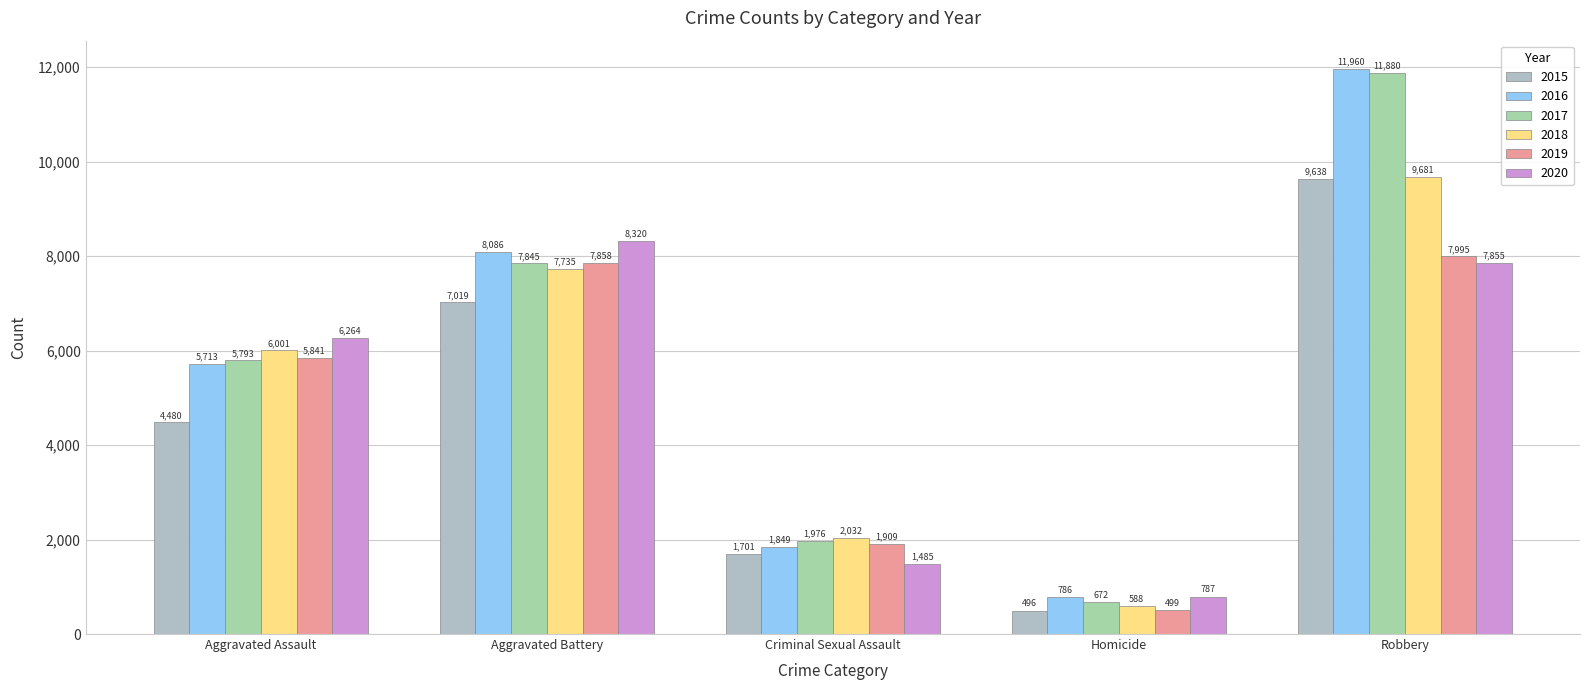

Reading left to right, what are all the values shown in this chart?

2015: Aggravated Assault=4480	Aggravated Battery=7019	Criminal Sexual Assault=1701	Homicide=496	Robbery=9638
2016: Aggravated Assault=5713	Aggravated Battery=8086	Criminal Sexual Assault=1849	Homicide=786	Robbery=11960
2017: Aggravated Assault=5793	Aggravated Battery=7845	Criminal Sexual Assault=1976	Homicide=672	Robbery=11880
2018: Aggravated Assault=6001	Aggravated Battery=7735	Criminal Sexual Assault=2032	Homicide=588	Robbery=9681
2019: Aggravated Assault=5841	Aggravated Battery=7858	Criminal Sexual Assault=1909	Homicide=499	Robbery=7995
2020: Aggravated Assault=6264	Aggravated Battery=8320	Criminal Sexual Assault=1485	Homicide=787	Robbery=7855